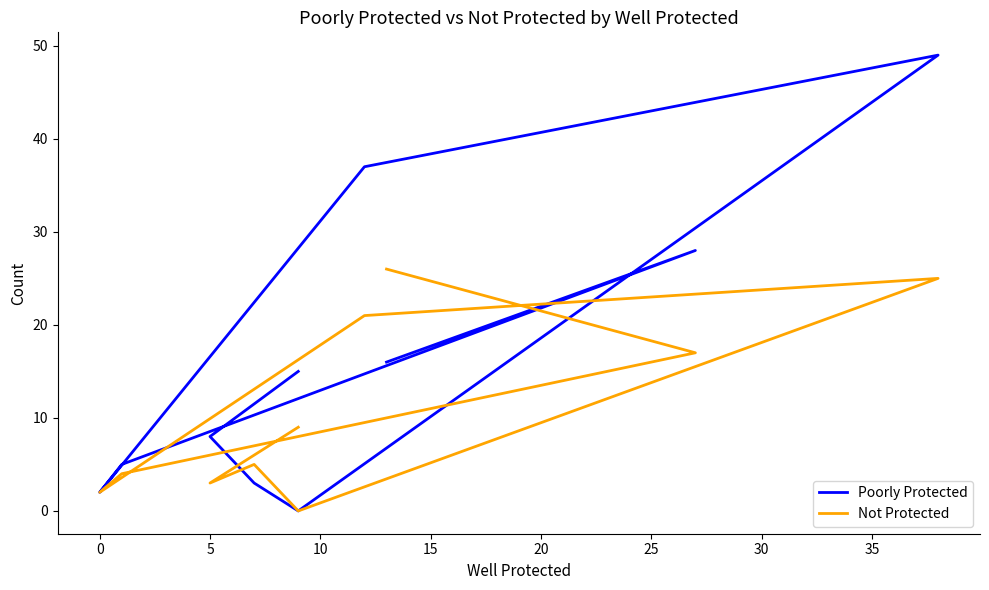

What value does the Not Protected series have at 20?

21